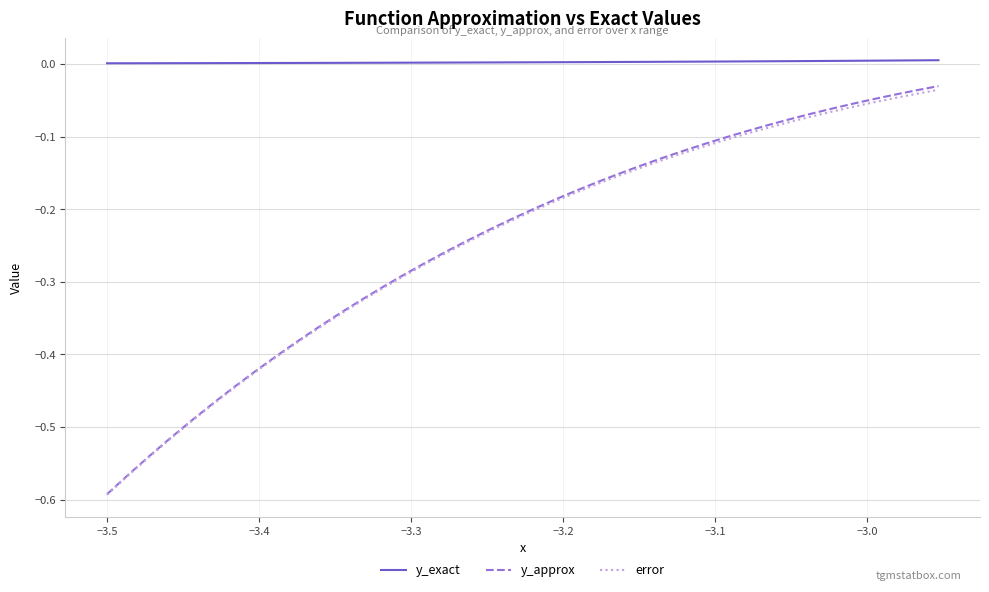

True or false: y_approx and y_exact intersect in this chart.

False